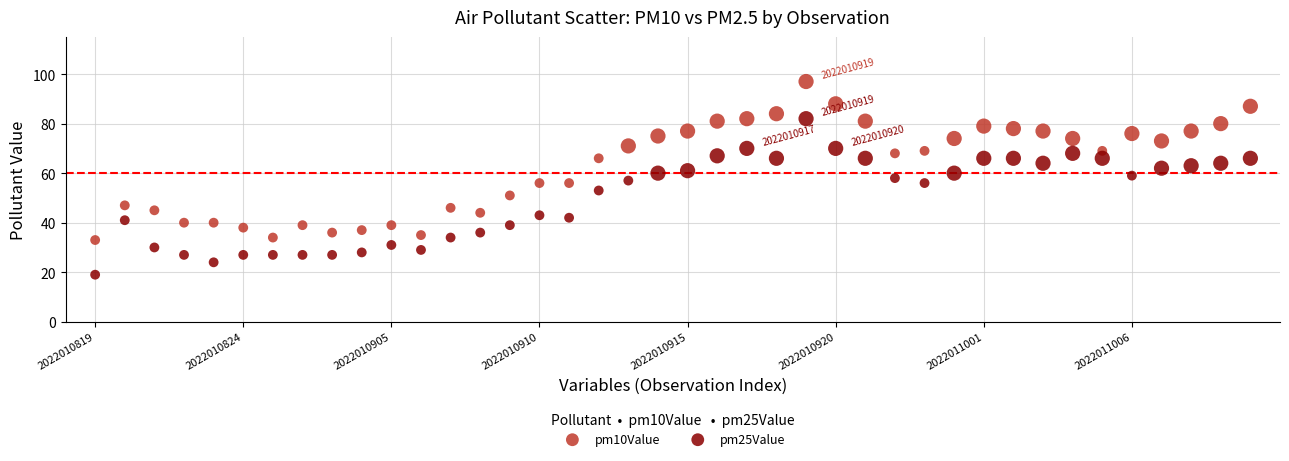

Which series contains the highest Y value?

pm10Value